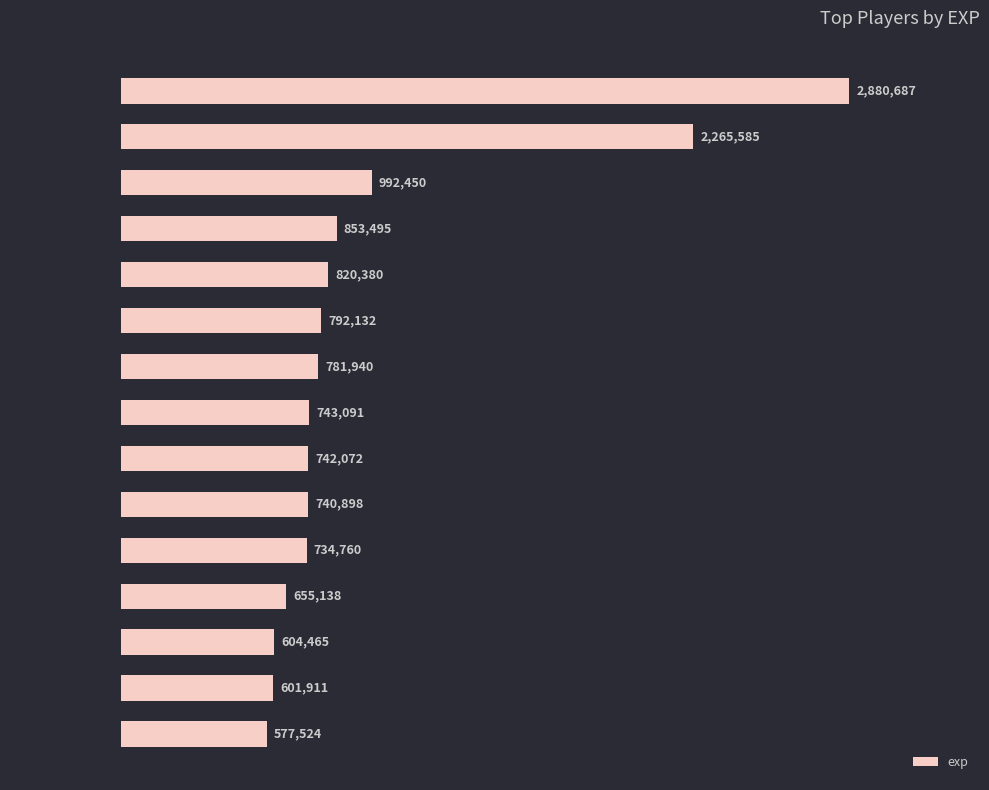

Does the chart contain stacked bars?

No